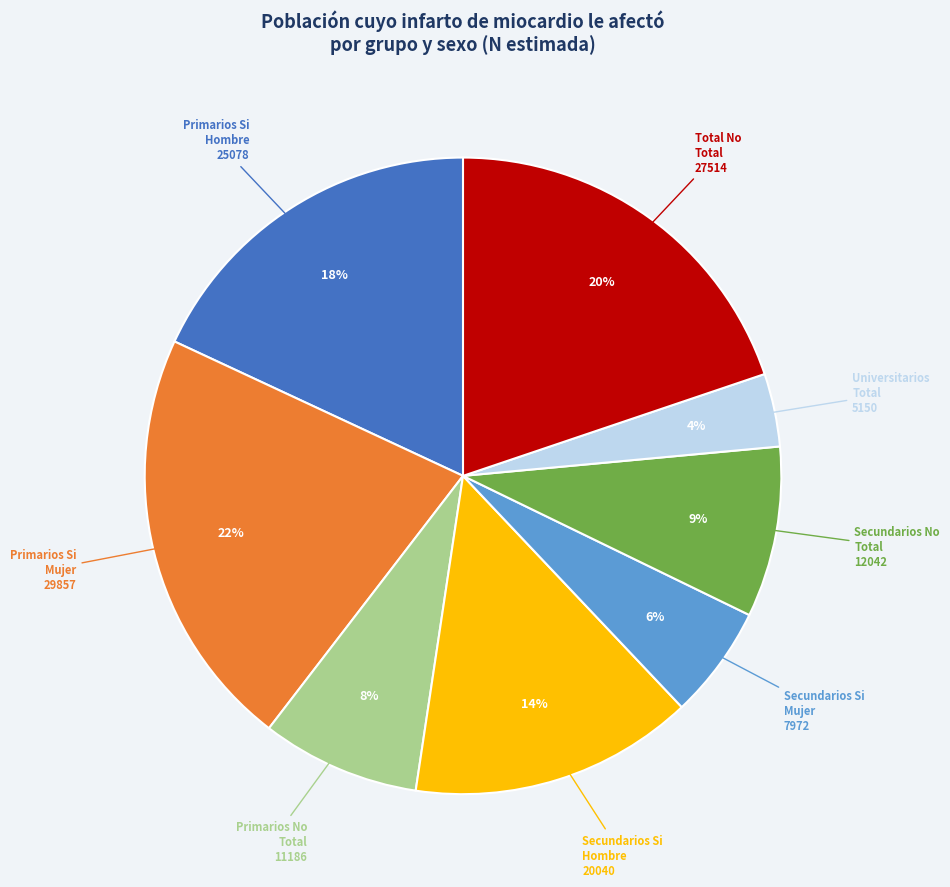

Combined, do Primarios Si Mujer 29857 and Total No Total 27514 account for over 50%?

No